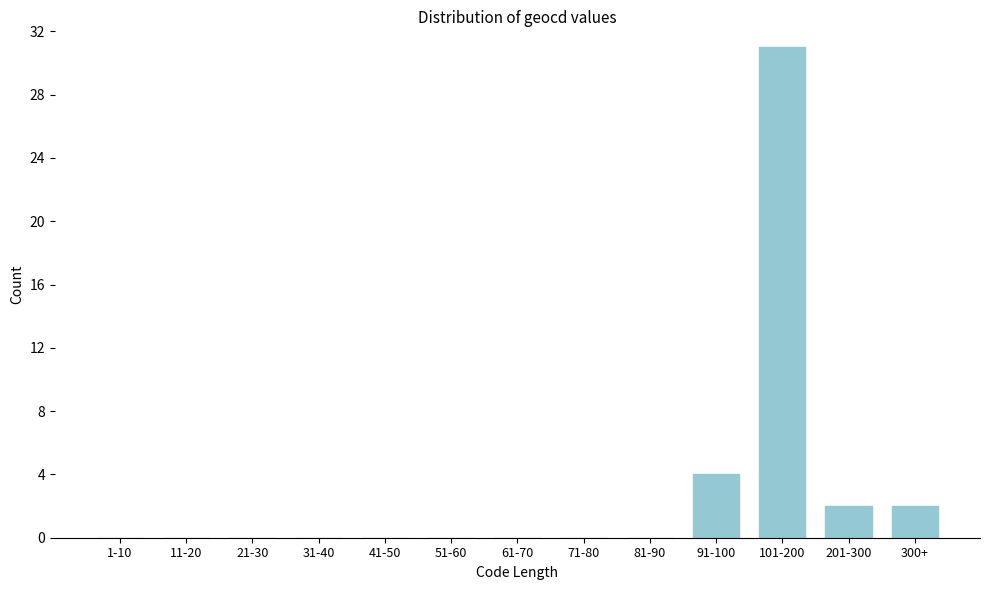

Reading left to right, list all the values displayed in this chart.

1-10=0	11-20=0	21-30=0	31-40=0	41-50=0	51-60=0	61-70=0	71-80=0	81-90=0	91-100=4	101-200=31	201-300=2	300+=2